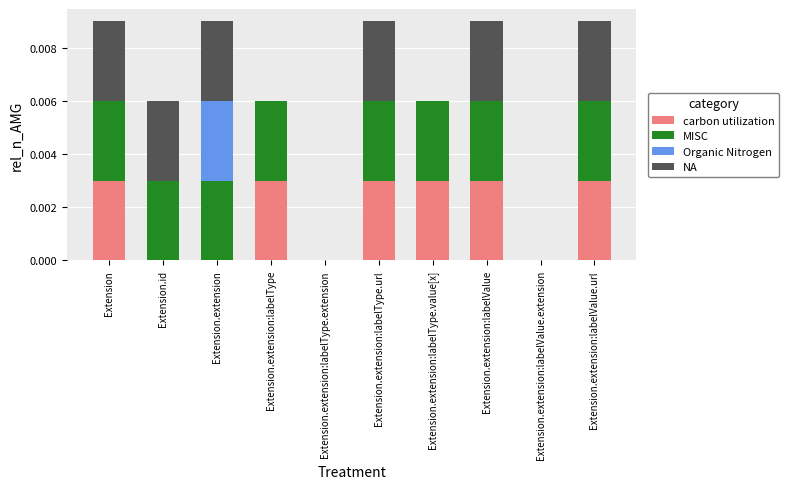

True or false: carbon utilization has a value of 0.0 at Extension.id.

True